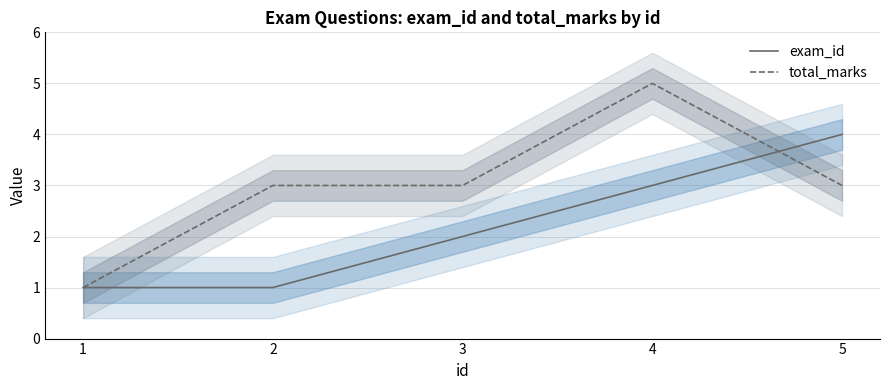

True or false: total_marks has more than 1 interior local peaks.

False